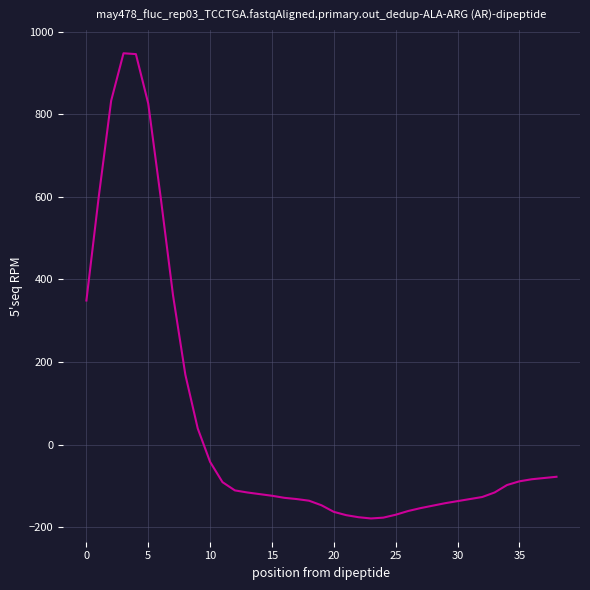

What is the average value?

50